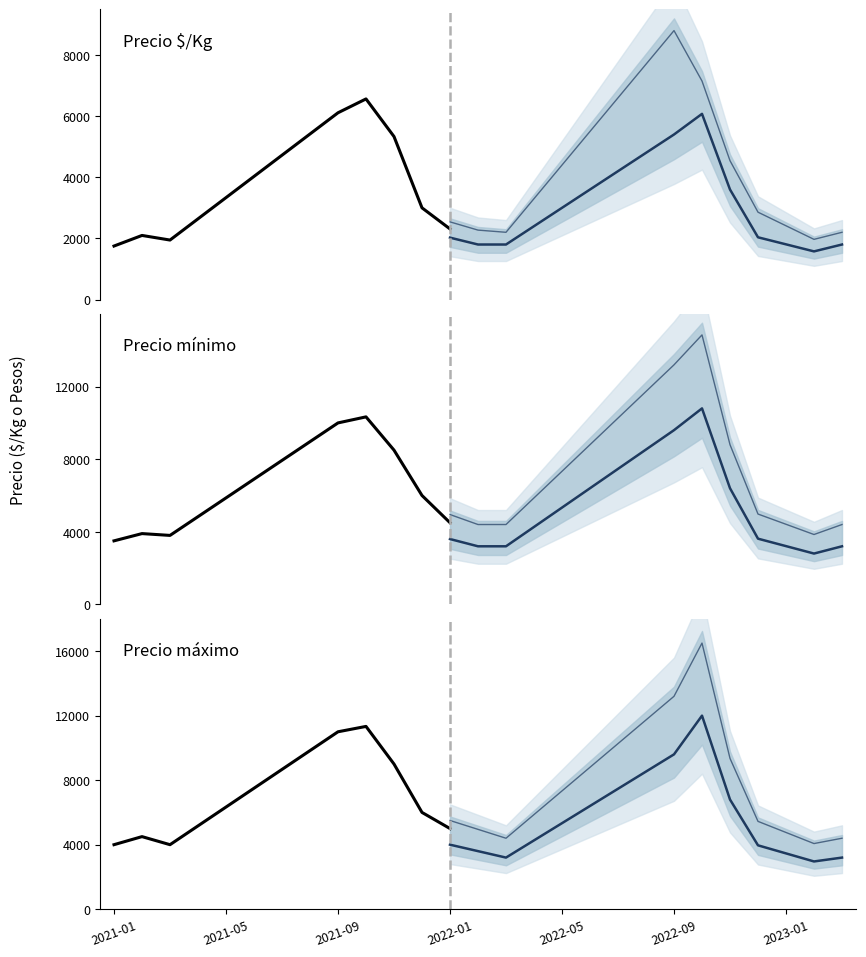

Which series has the largest total across all categories?

Precio máximo